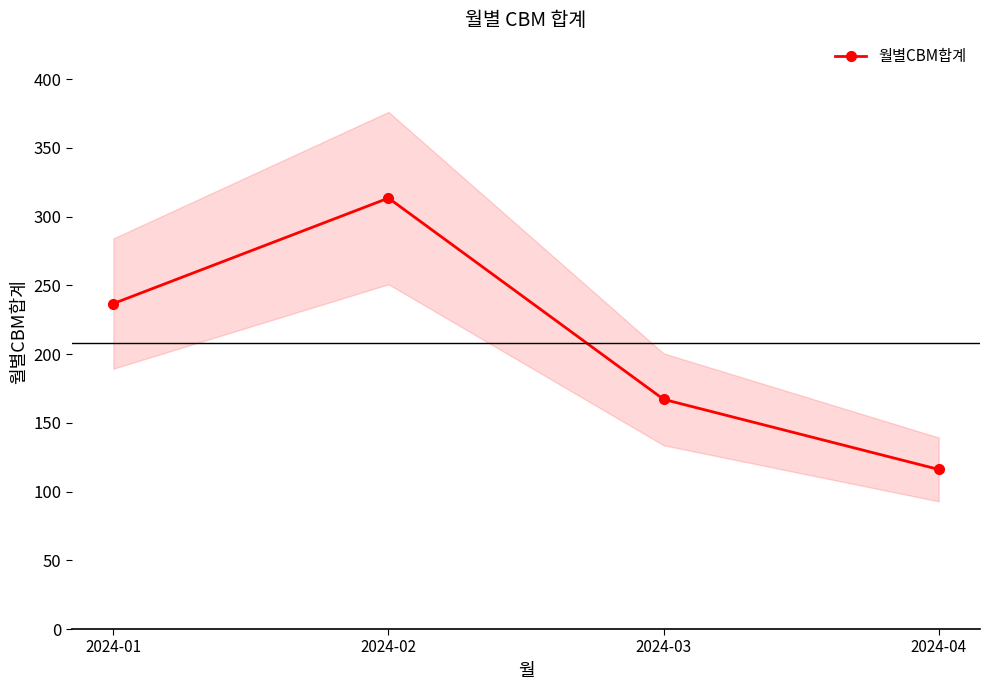

The chart shows a value of 326.4 at 2024-01. True or false?

False